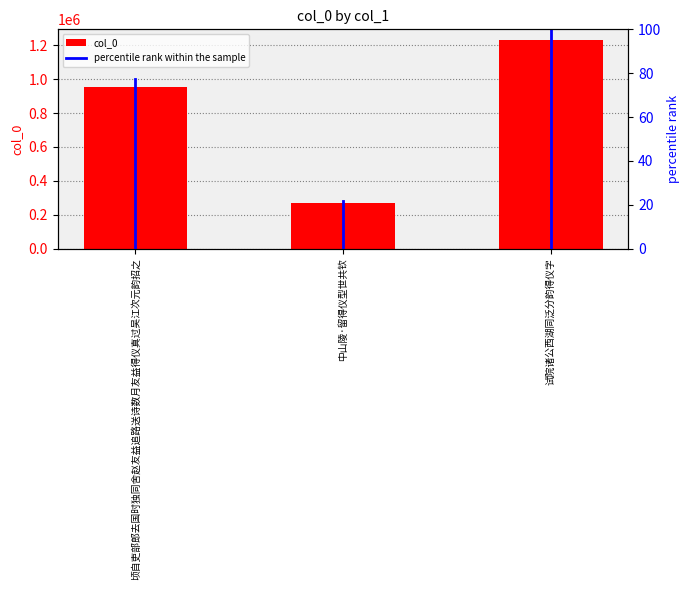

What is the difference between the values at 顷自吏部郎去国时独同舍赵友益追路送诗数月友益得仪真过吴江次元韵招之 and 试院诸公西湖同泛分韵得仪字?

276837